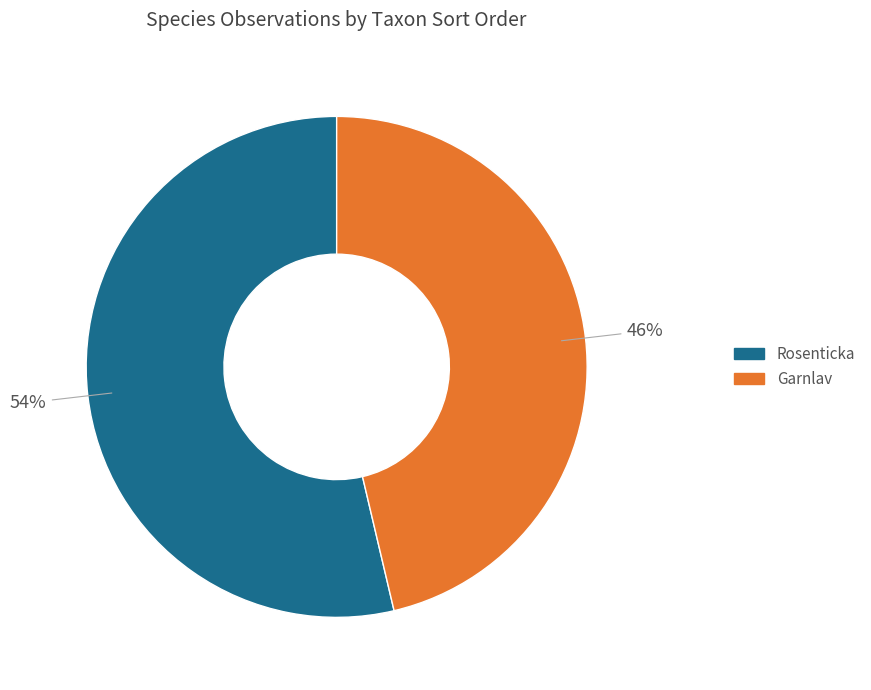

How many segments does this pie chart have?

2